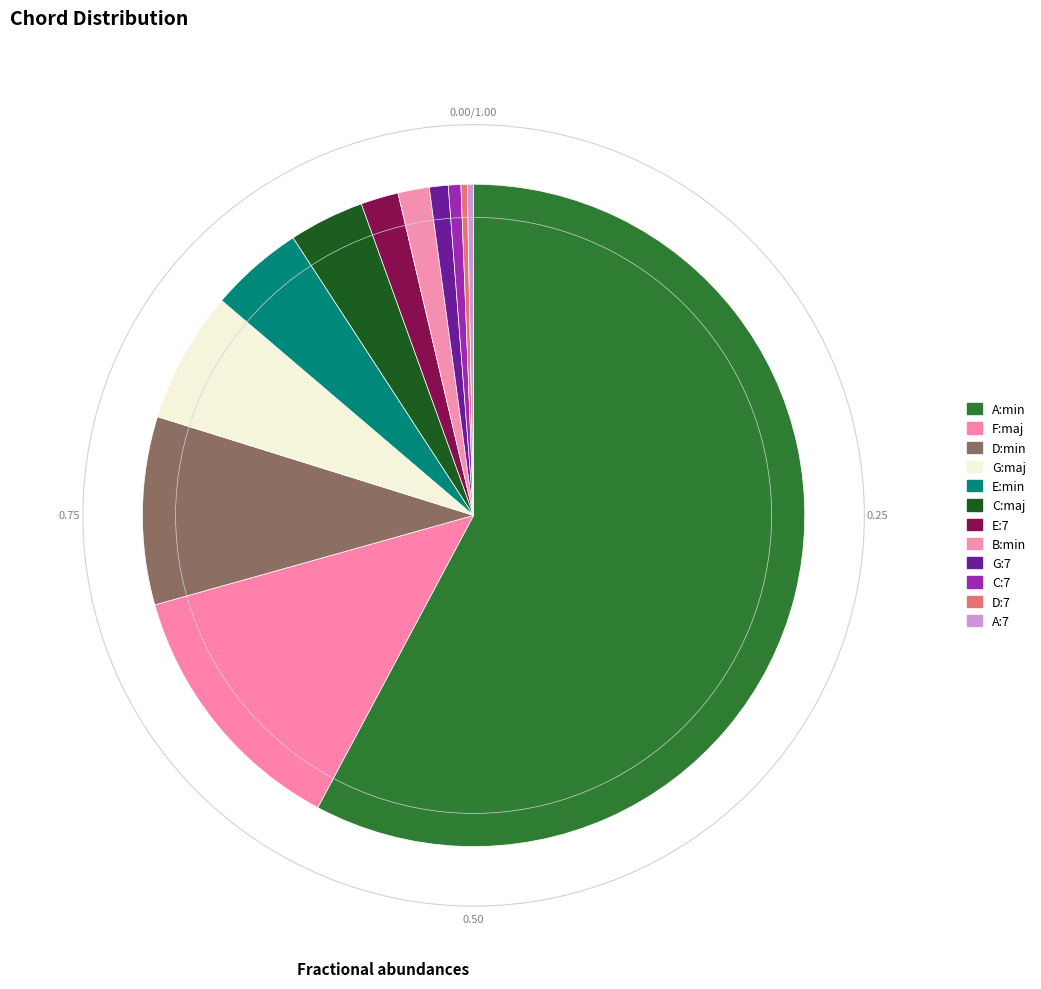

Count the number of slices in the pie.

12